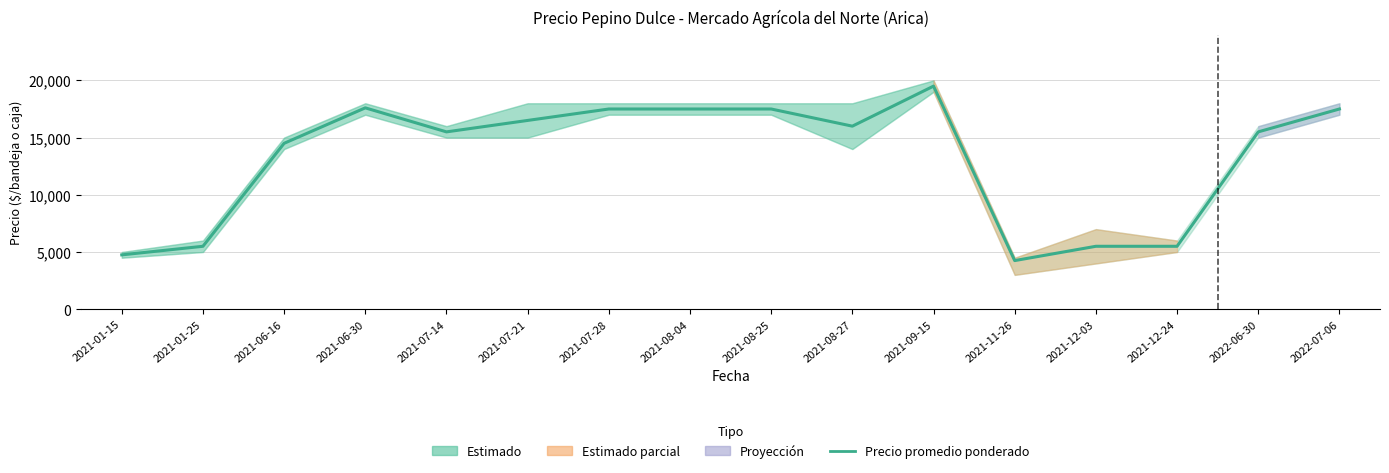

List the labels in order of value, largest first.

2021-09-15, 2021-06-30, 2021-07-28, 2021-08-04, 2021-08-25, 2022-07-06, 2021-07-21, 2021-08-27, 2021-07-14, 2022-06-30, 2021-06-16, 2021-01-25, 2021-12-03, 2021-12-24, 2021-01-15, 2021-11-26